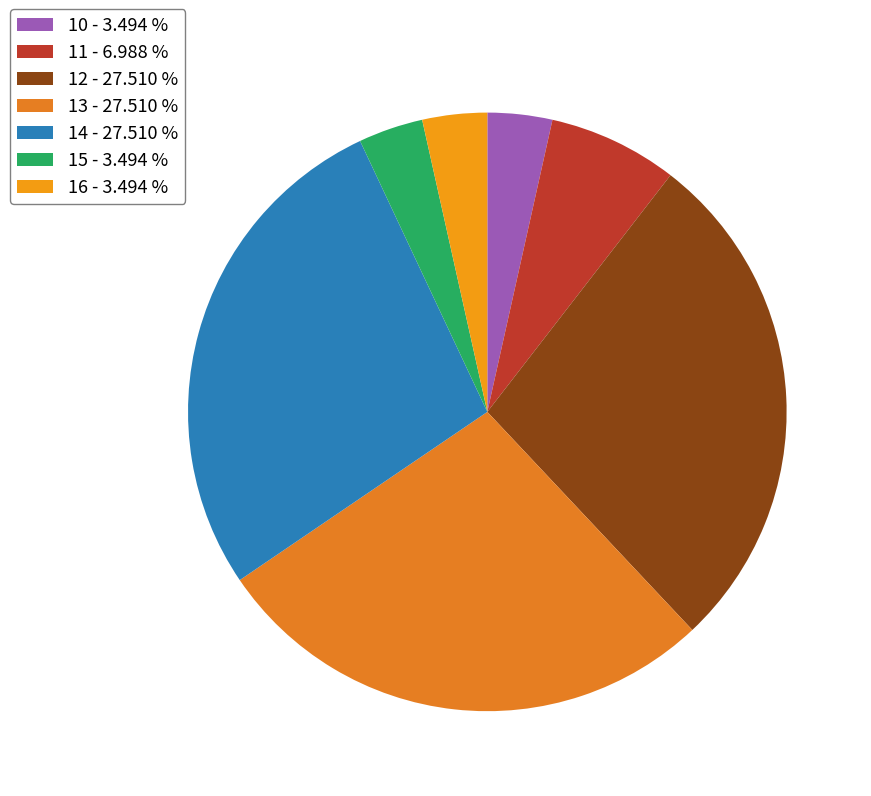

How many slices are in this pie chart?

7